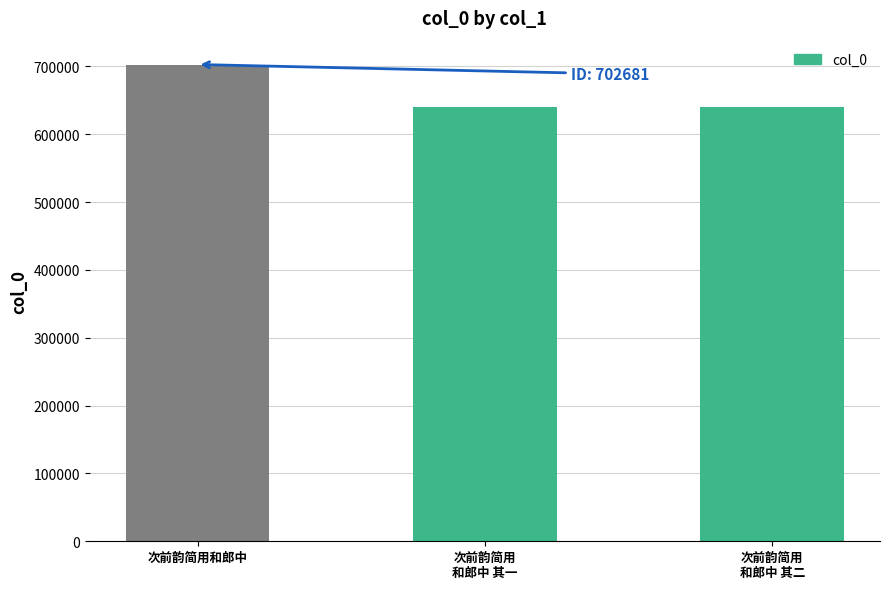

What is the minimum value shown in the chart?

640596